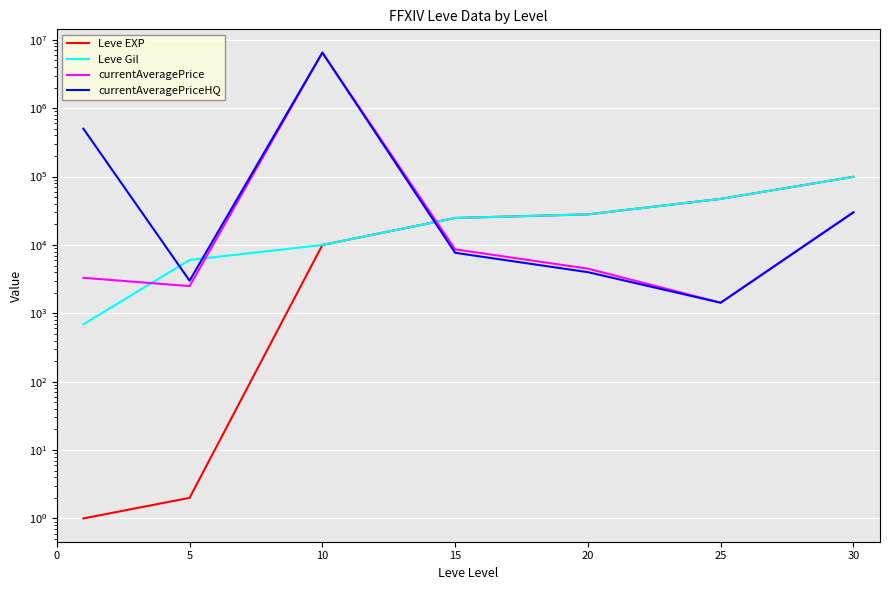

How many lines are shown in the chart?

4